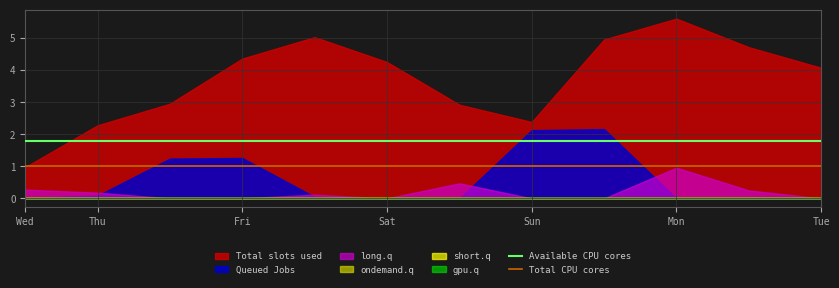

At which label does Total CPU cores reach its peak?

Wed